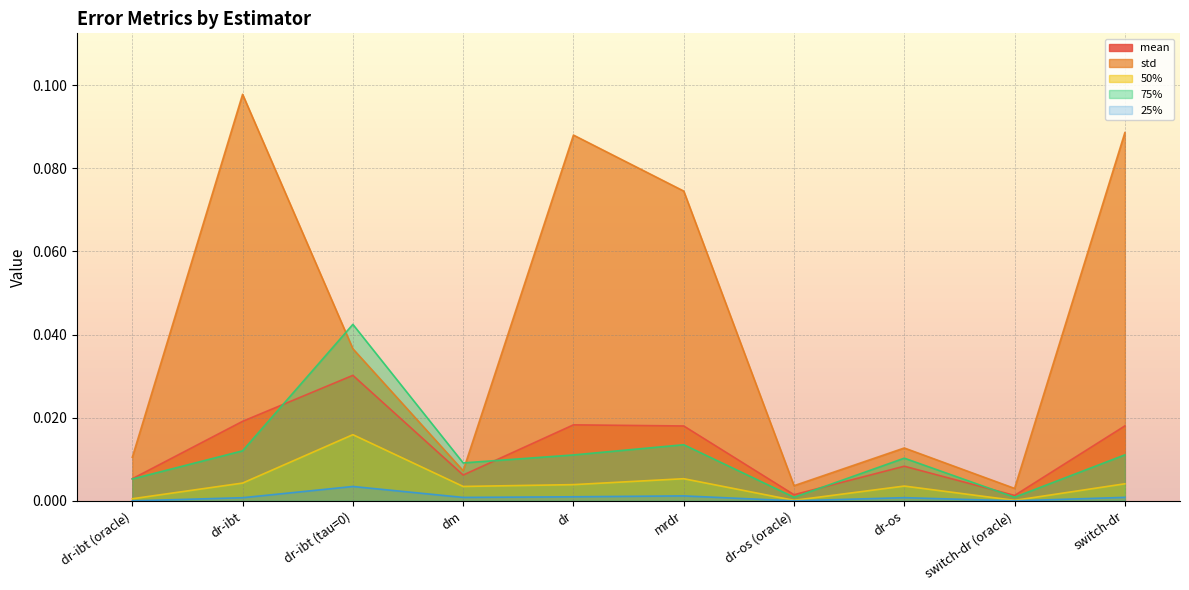

What is the sum of all mean values?

0.1